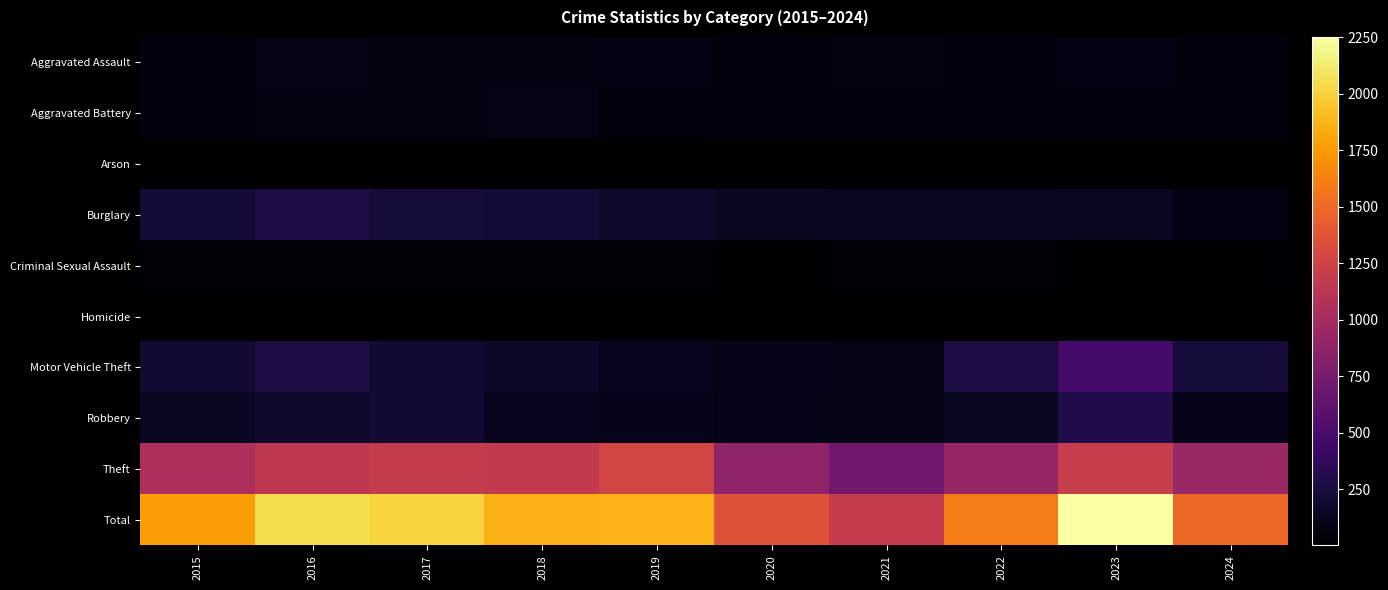

What is the greatest value displayed?

2252